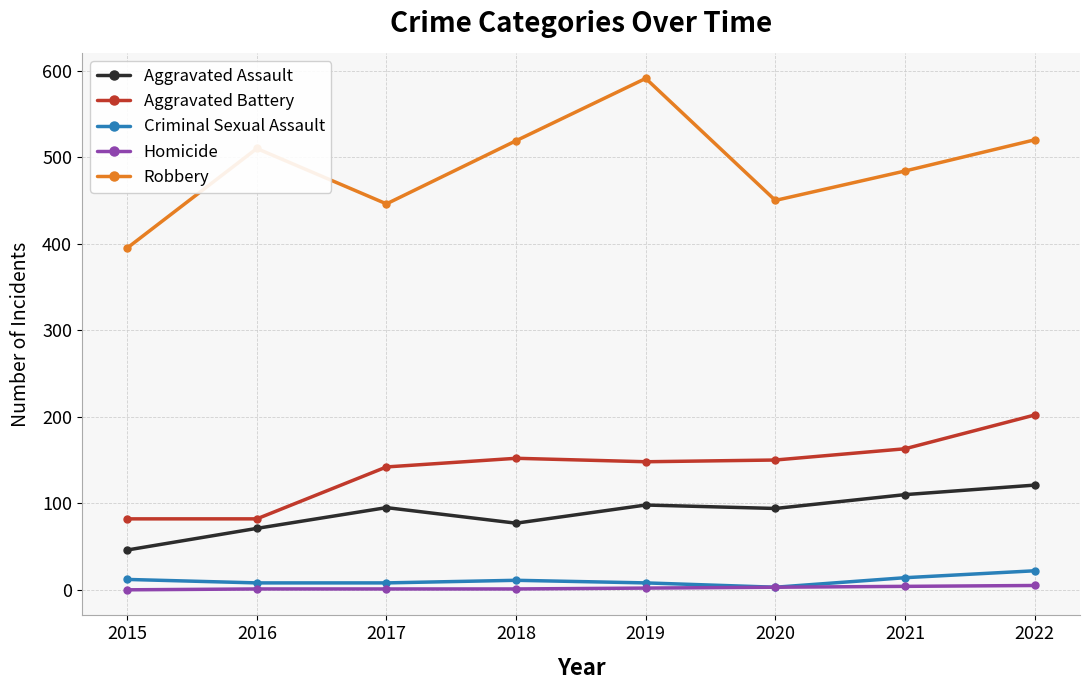

Which series has the largest total across all categories?

Robbery